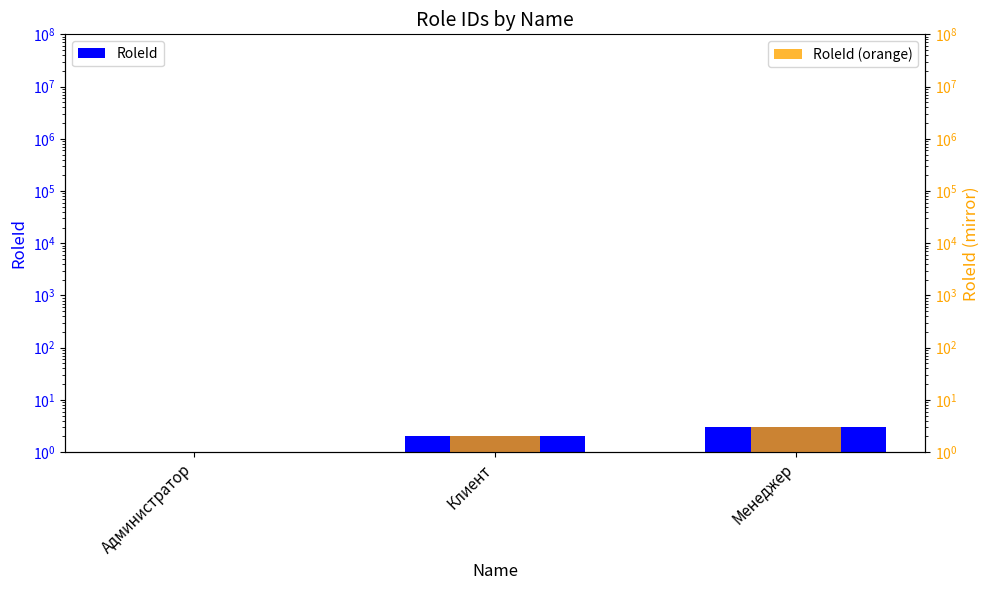

Where does the RoleId series first go above 2?

Менеджер